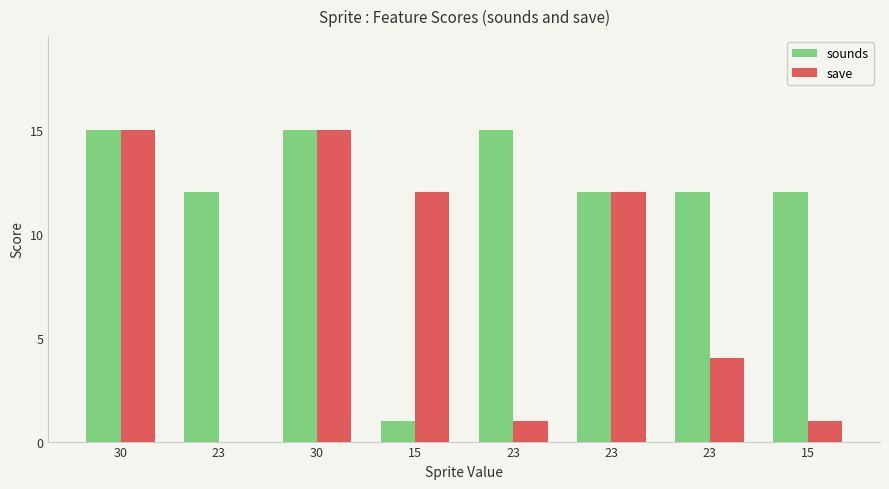

What are all the series names shown in the legend?

sounds, save